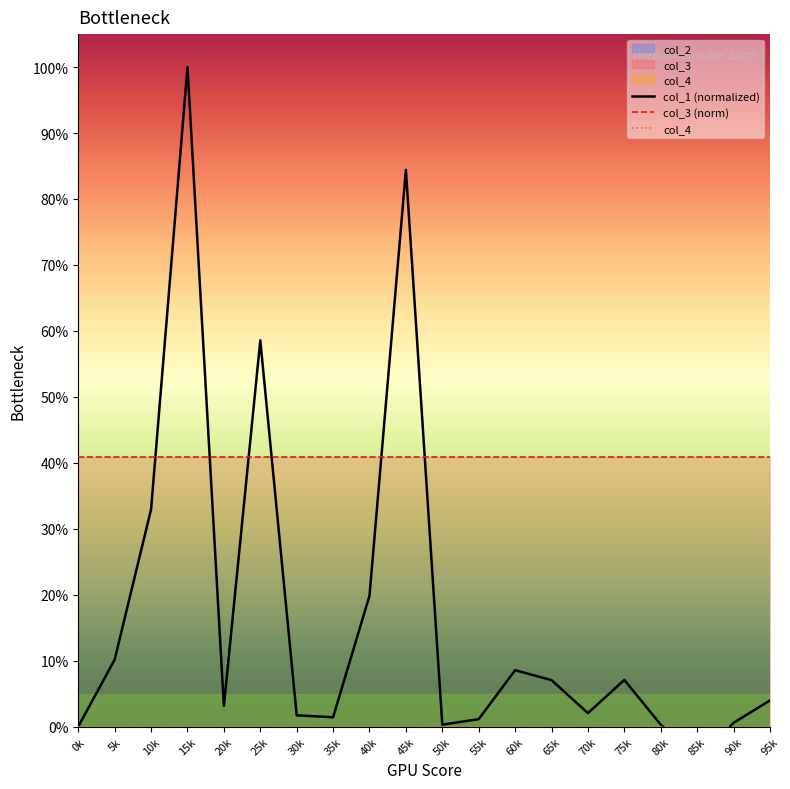

Reading right to left, transcribe all the data shown in this chart.

col_1 (normalized): 95k=4.0	90k=0.6	85k=-5.1	80k=0.3	75k=7.1	70k=2.0	65k=7.0	60k=8.5	55k=1.1	50k=0.3	45k=84.4	40k=19.8	35k=1.4	30k=1.7	25k=58.6	20k=3.1	15k=100.0	10k=32.9	5k=10.2	0k=0.0
col_3 (norm): 95k=40.9	90k=40.9	85k=40.9	80k=40.9	75k=40.9	70k=40.9	65k=40.9	60k=40.9	55k=40.9	50k=40.9	45k=40.9	40k=40.9	35k=40.9	30k=40.9	25k=40.9	20k=40.9	15k=40.9	10k=40.9	5k=40.9	0k=40.9
col_4: 95k=0.0	90k=0.0	85k=0.0	80k=0.0	75k=0.0	70k=0.0	65k=0.0	60k=0.0	55k=0.0	50k=0.0	45k=0.0	40k=0.0	35k=0.0	30k=0.0	25k=0.0	20k=0.0	15k=0.0	10k=0.0	5k=0.0	0k=0.0